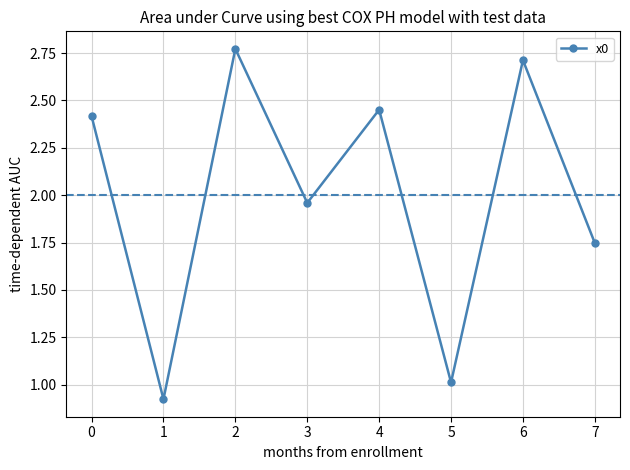

How many lines are shown in the chart?

1